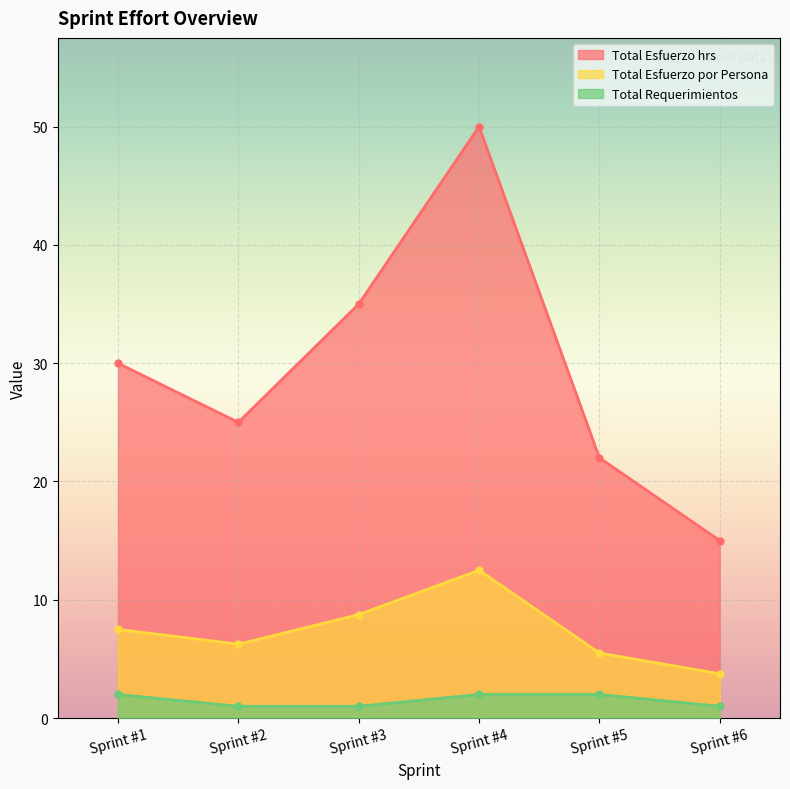

Reading right to left, transcribe all the data shown in this chart.

Total Esfuerzo hrs: 15.0	22.0	50.0	35.0	25.0	30.0
Total Esfuerzo por Persona: 3.8	5.5	12.5	8.8	6.2	7.5
Total Requerimientos: 1.0	2.0	2.0	1.0	1.0	2.0